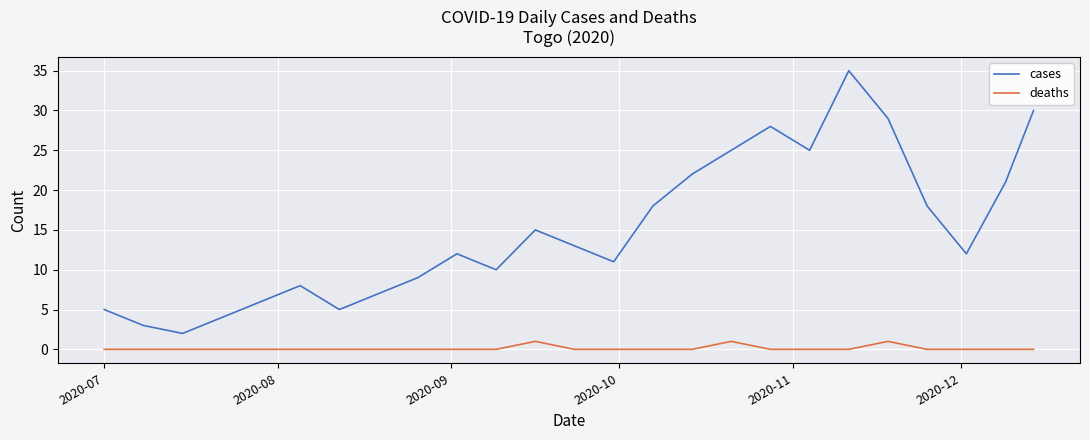

True or false: deaths and cases cross at least once.

False